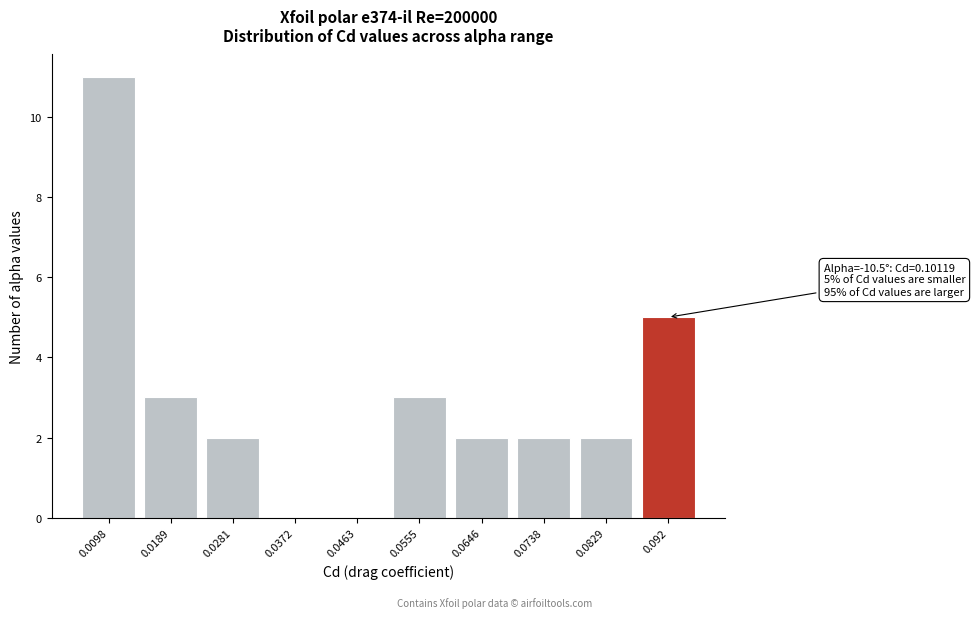

Reading right to left, transcribe all the data shown in this chart.

0.092=5	0.0829=2	0.0738=2	0.0646=2	0.0555=3	0.0463=0	0.0372=0	0.0281=2	0.0189=3	0.0098=11